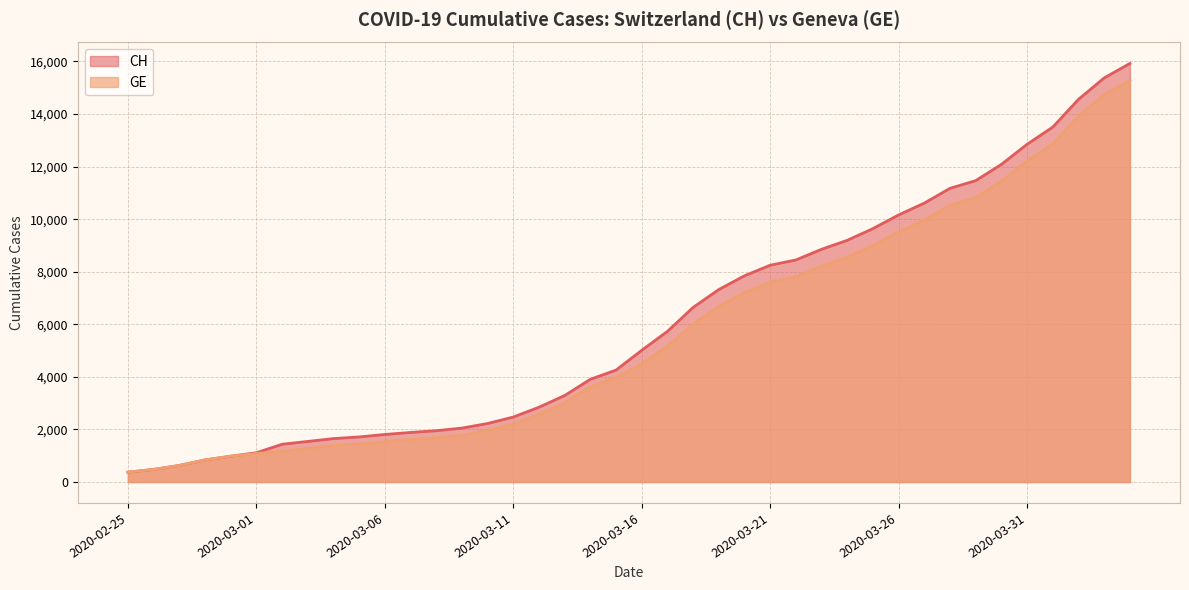

The value of GE at 2020-03-28 is 10533. True or false?

True